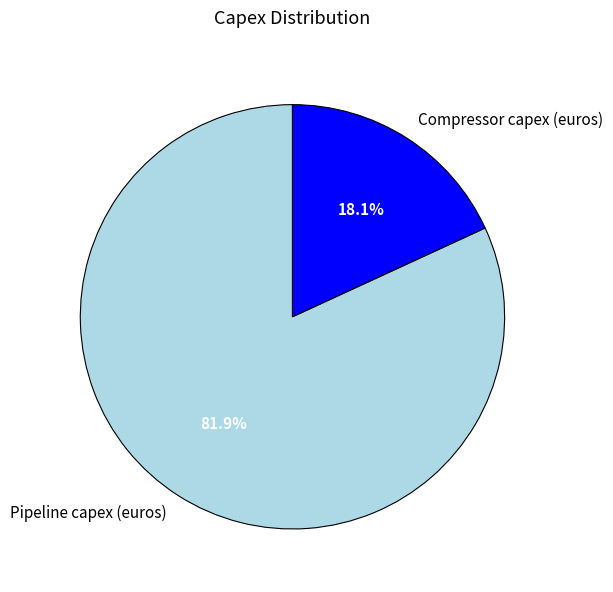

What is the smallest slice in the pie chart?

Compressor capex (euros)